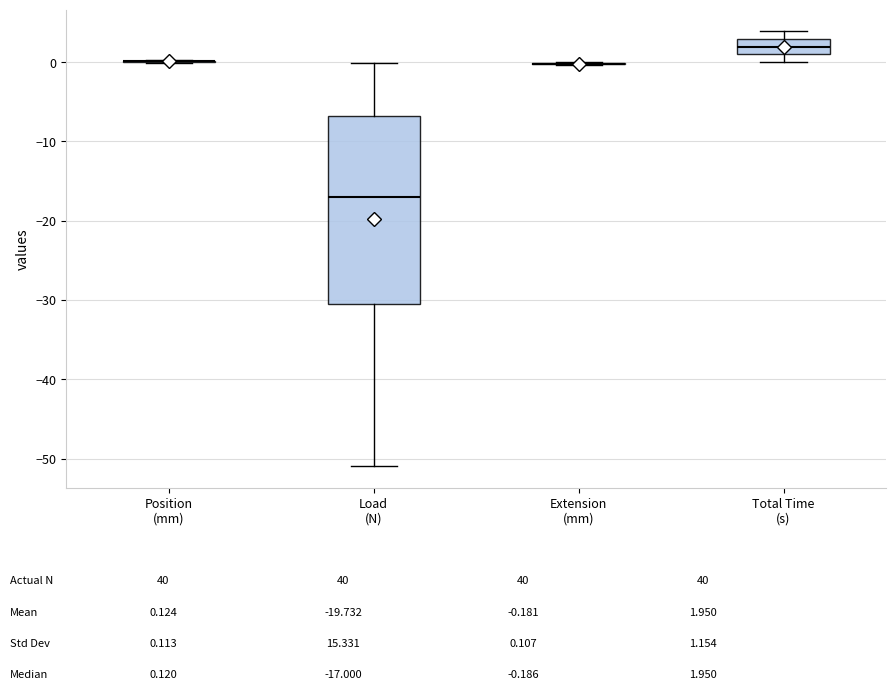

Where is the lower edge of the box for Total Time (s) on the y-axis? The values are not printed on the chart, so give them approximately, as read against the axis.

1